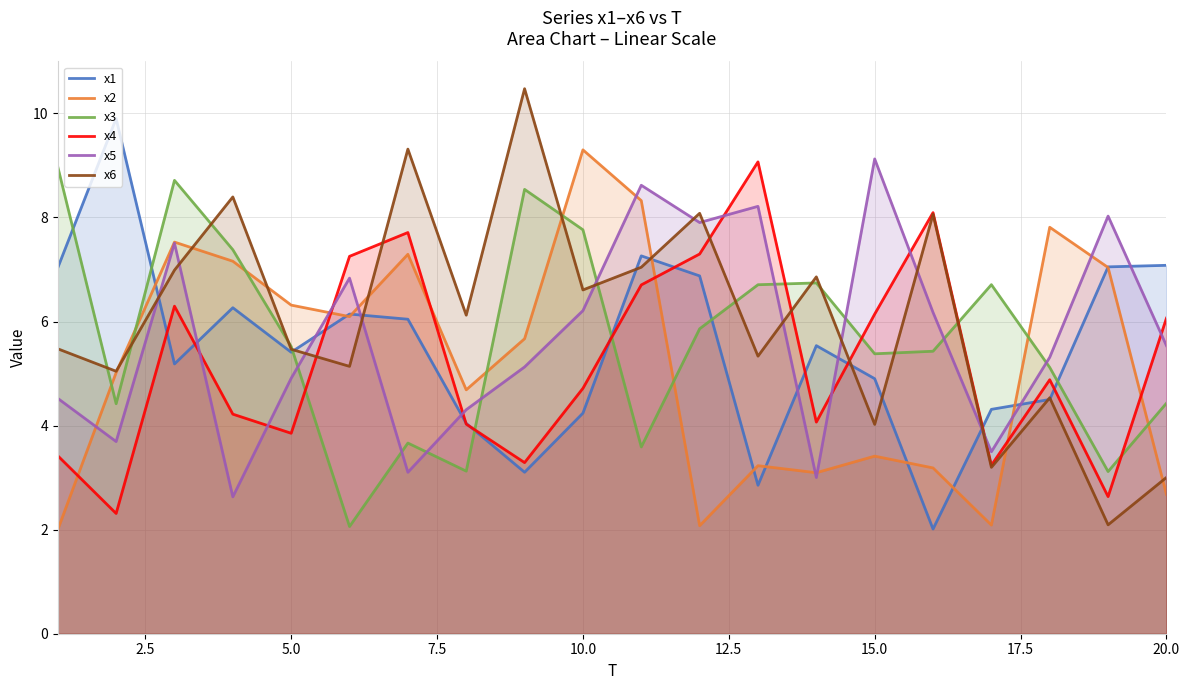

After their last crossing, which series has the higher values: x5 or x6?

x5